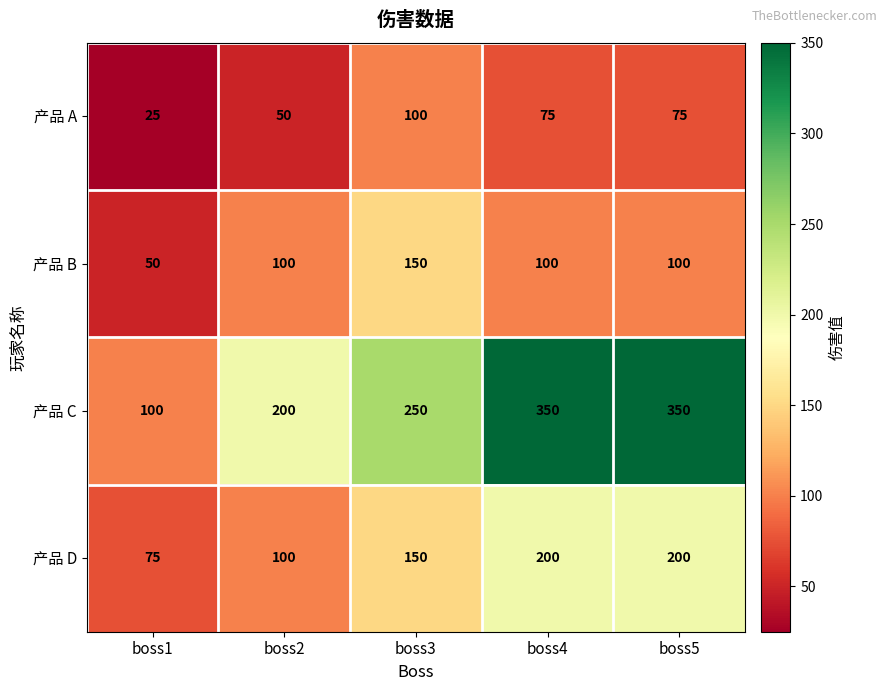

Reading right to left, what are all the values shown in this chart?

产品 A: boss5=75	boss4=75	boss3=100	boss2=50	boss1=25
产品 B: boss5=100	boss4=100	boss3=150	boss2=100	boss1=50
产品 C: boss5=350	boss4=350	boss3=250	boss2=200	boss1=100
产品 D: boss5=200	boss4=200	boss3=150	boss2=100	boss1=75